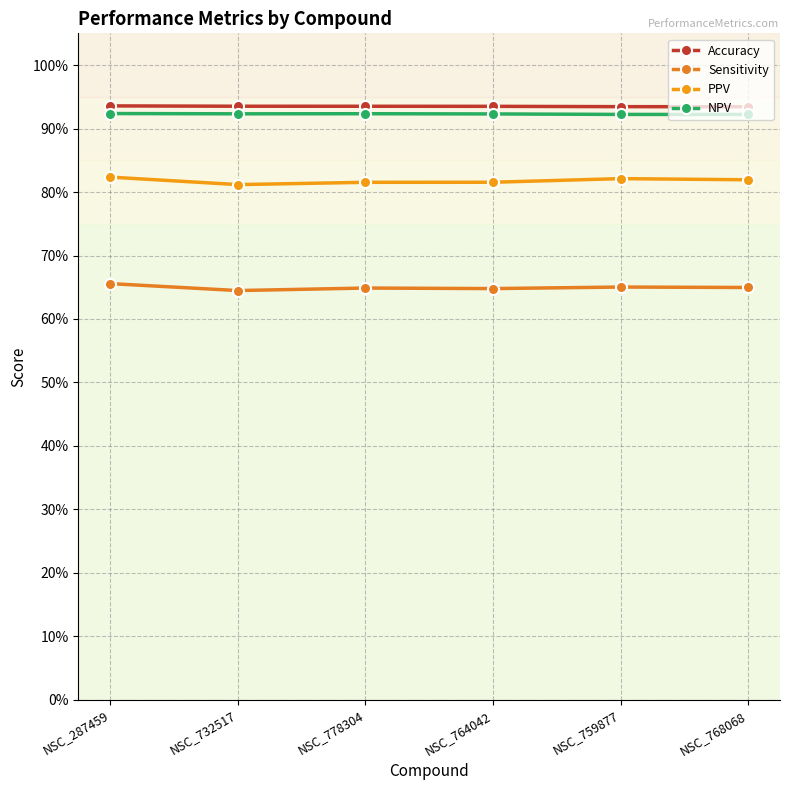

True or false: PPV and NPV intersect in this chart.

False